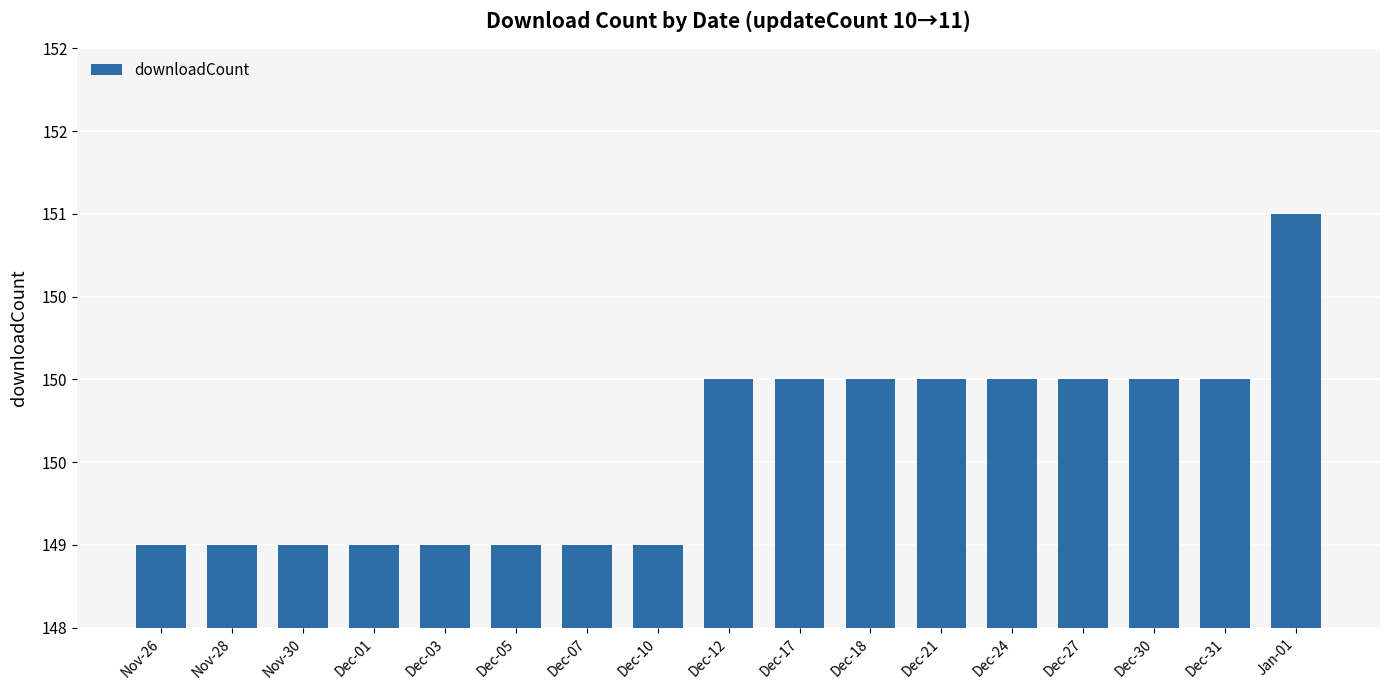

Are the bars horizontal?

No